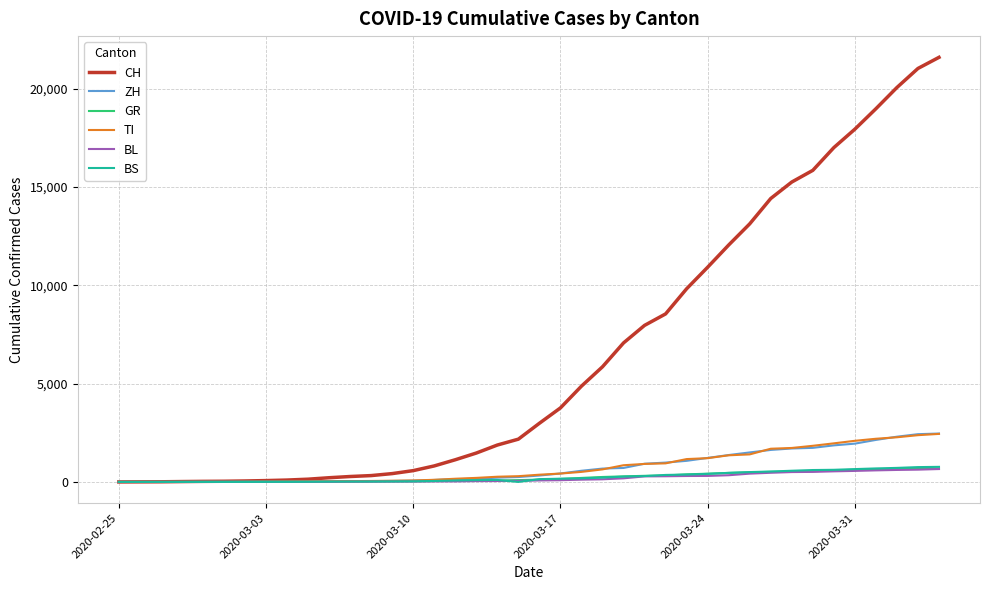

Which series has the largest range (max minus min)?

CH